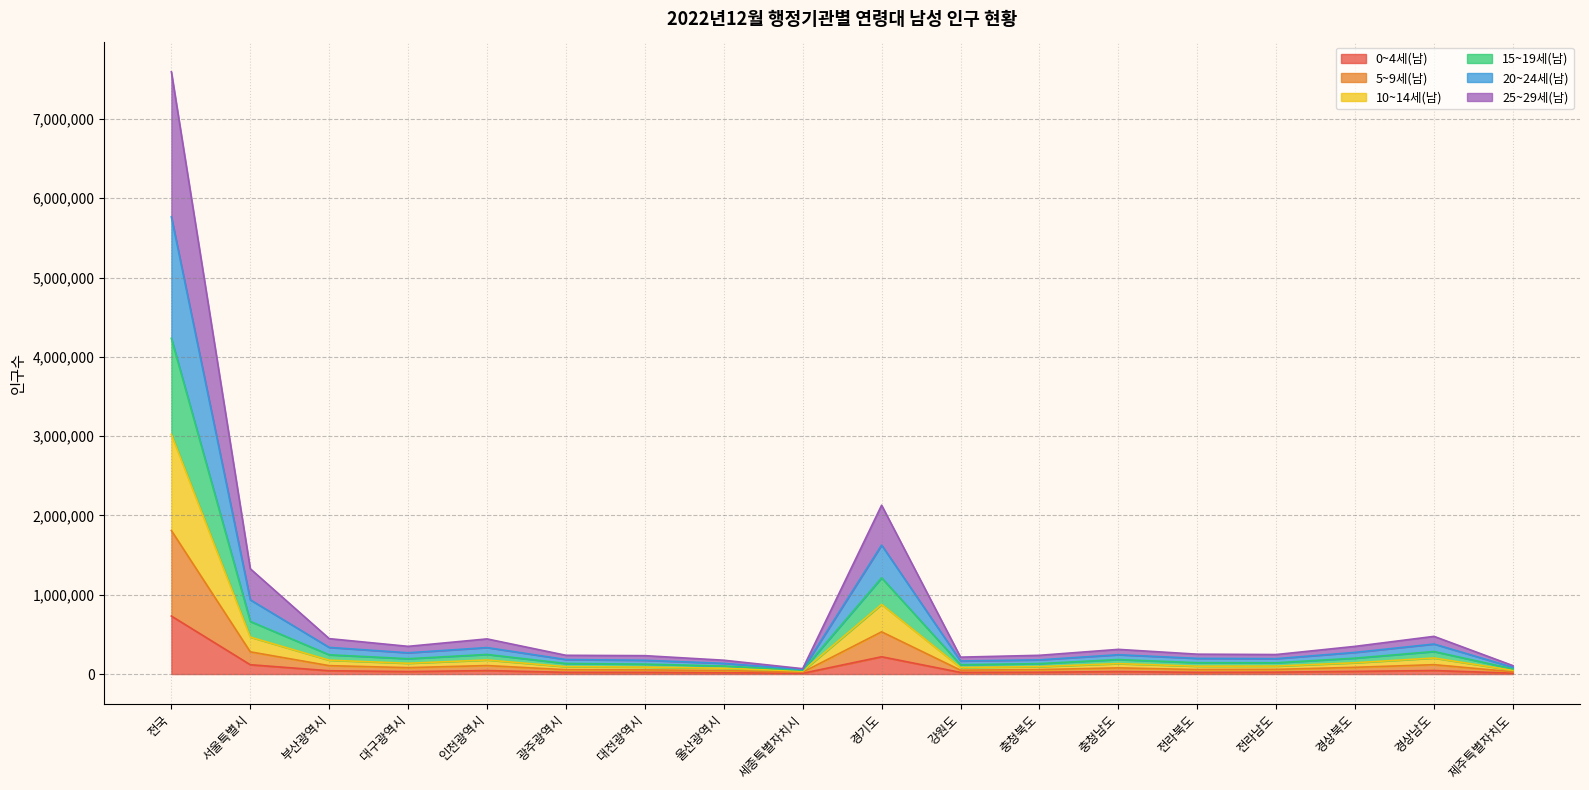

Which category has the highest value in the 0~4세(남) series?

전국